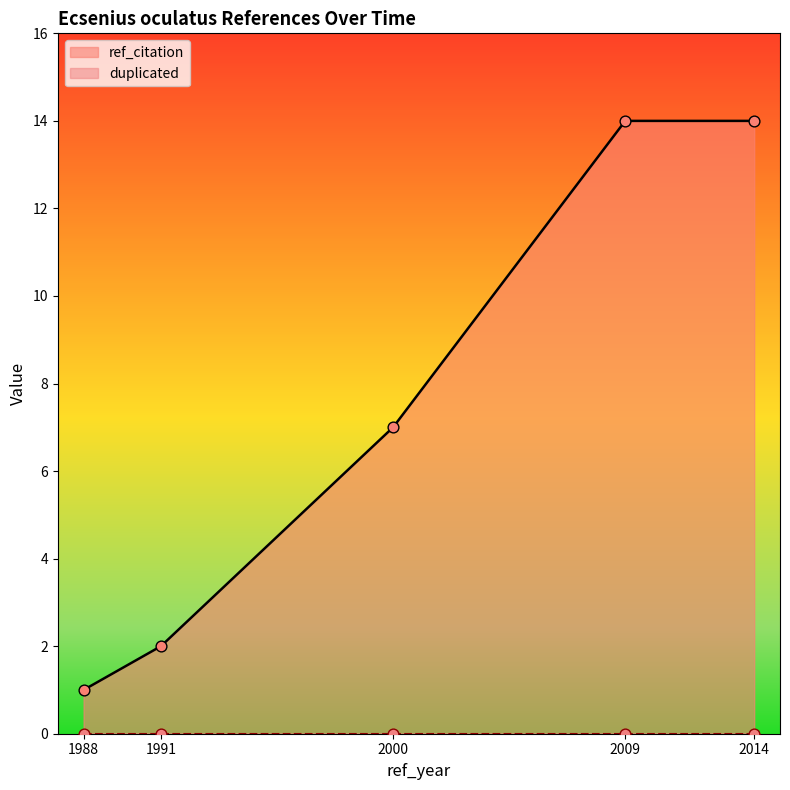

What is the change in value from 1991 to 2014?

+12